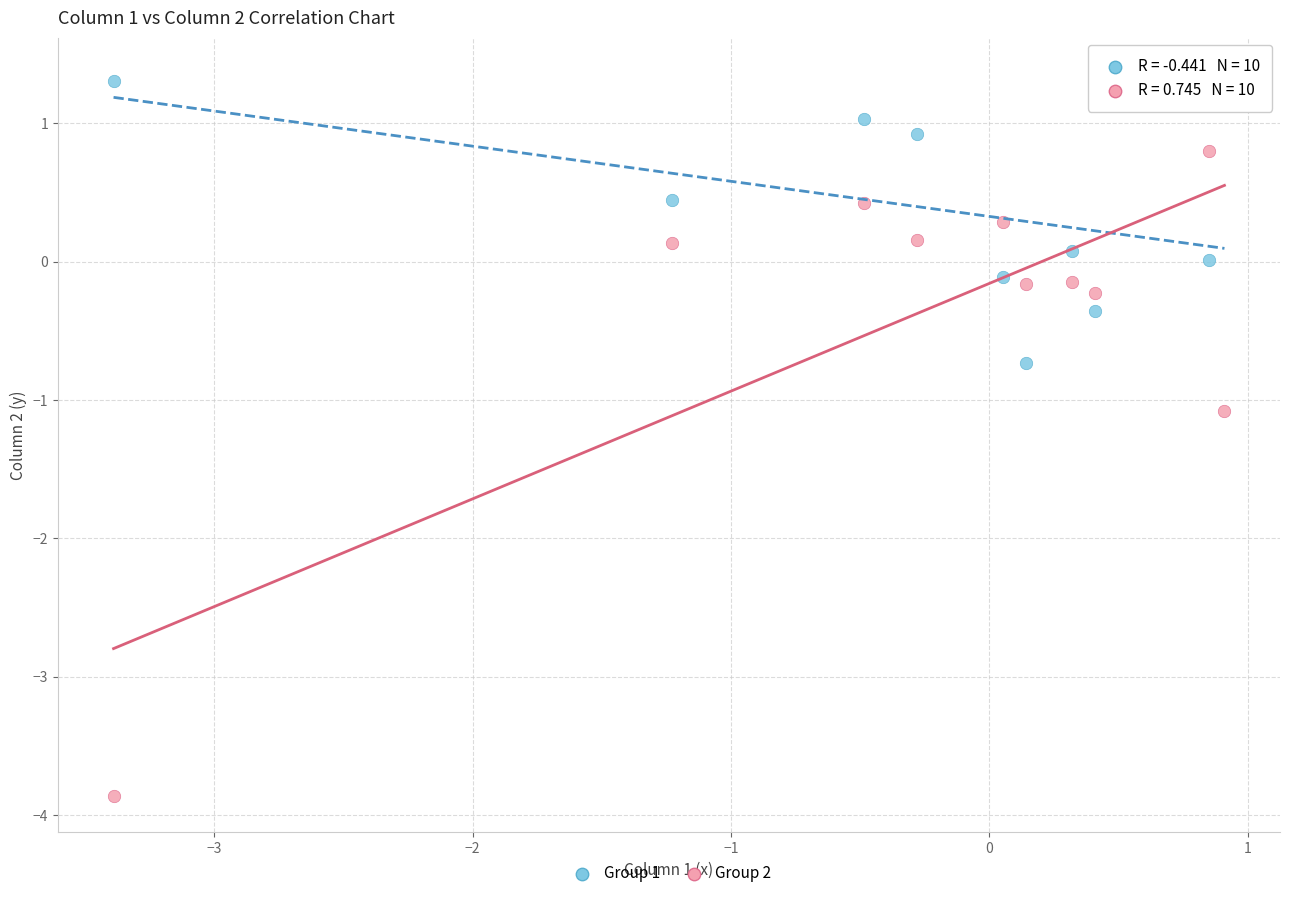

What are all the series names shown in the legend?

Group 1, Group 2